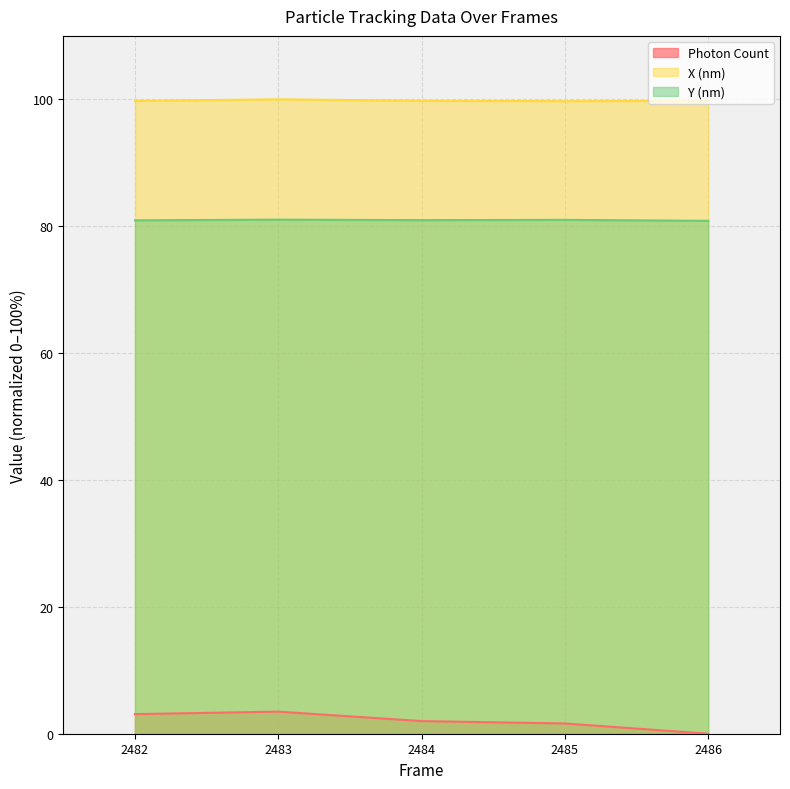

True or false: Y (nm) and X (nm) cross at least once.

False